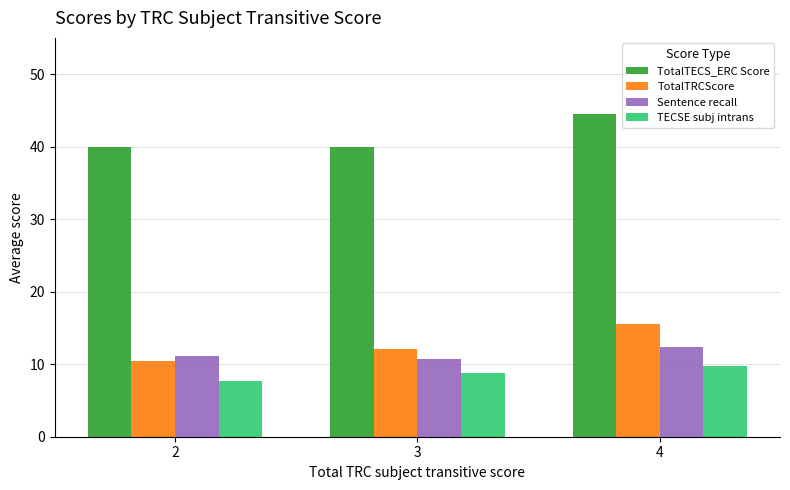

The value of TotalTRCScore at 3 is 19.8. True or false?

False